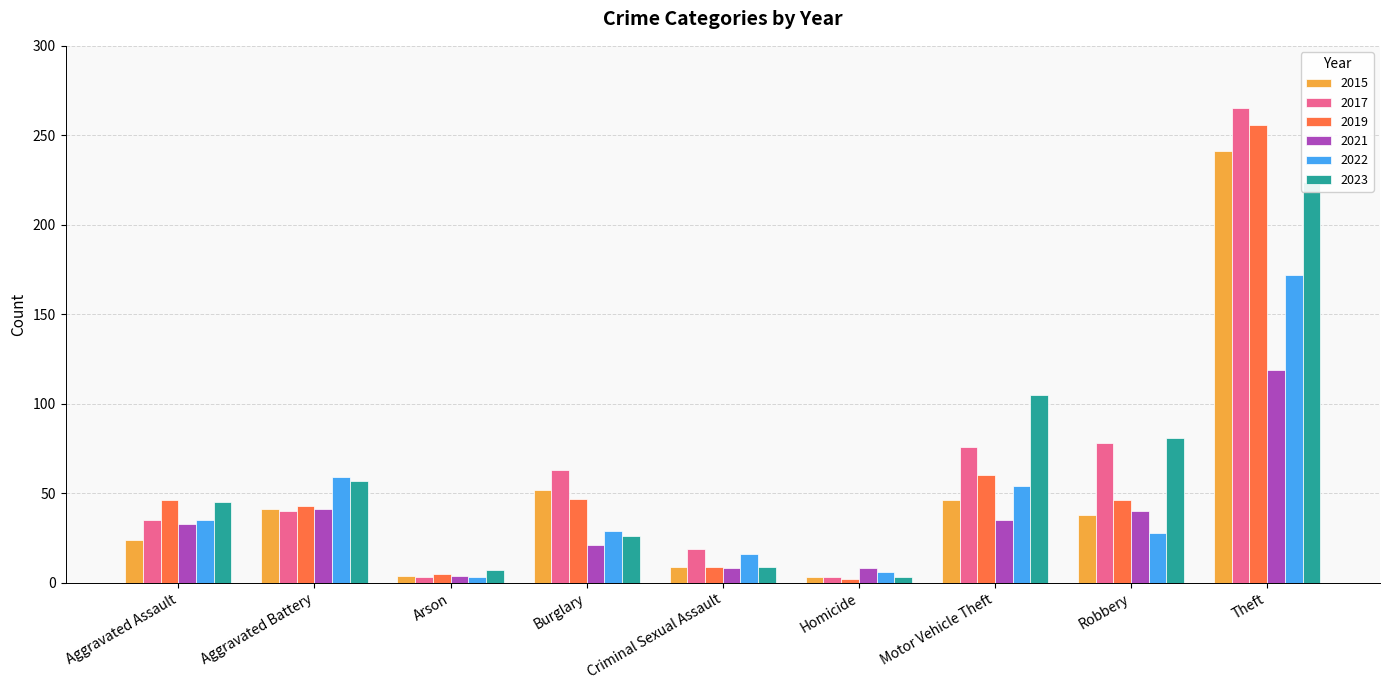

Rank the series by their maximum value, from highest to lowest.

2017, 2019, 2015, 2023, 2022, 2021